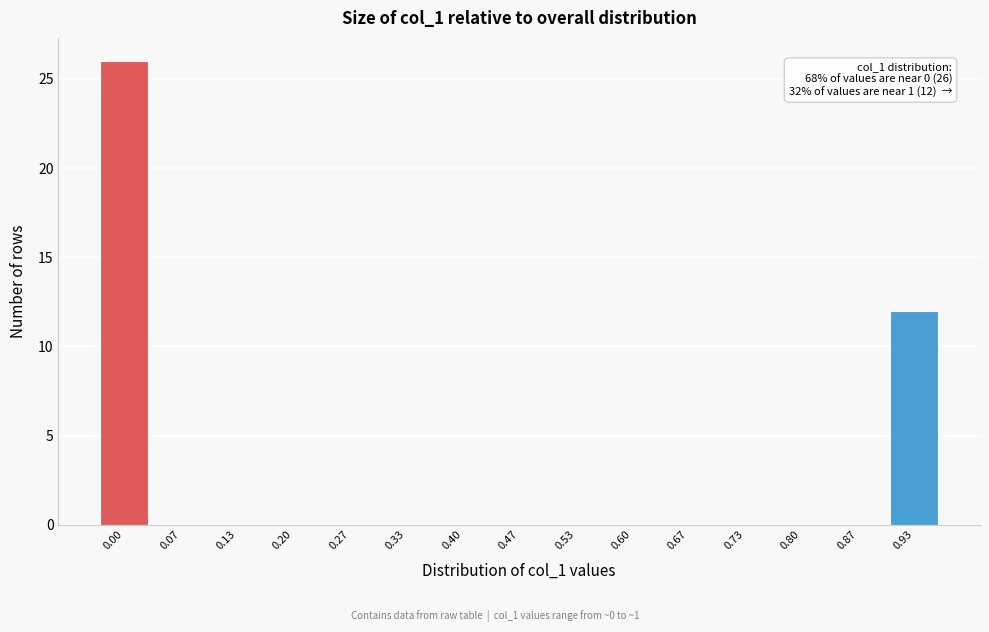

Reading right to left, transcribe all the data shown in this chart.

0.93=12	0.87=0	0.80=0	0.73=0	0.67=0	0.60=0	0.53=0	0.47=0	0.40=0	0.33=0	0.27=0	0.20=0	0.13=0	0.07=0	0.00=26